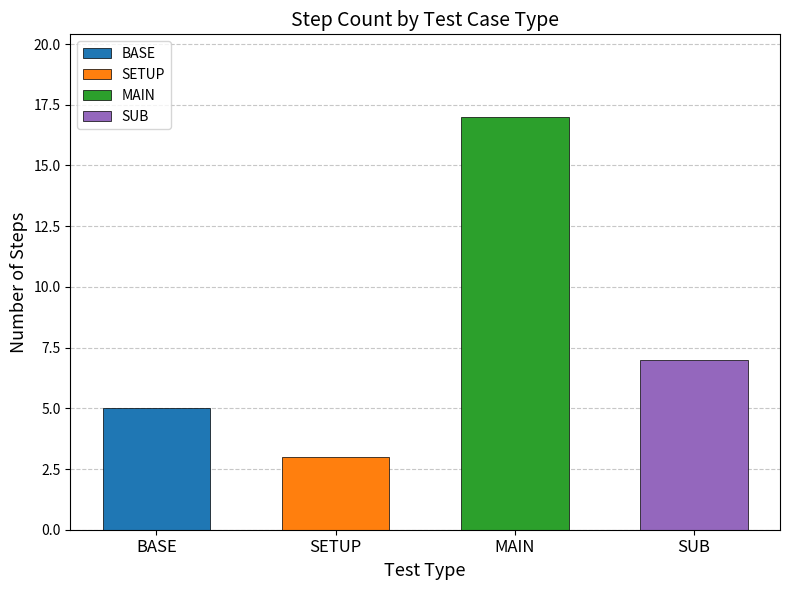

What is the ratio of the value at SETUP to the value at MAIN?

0.2